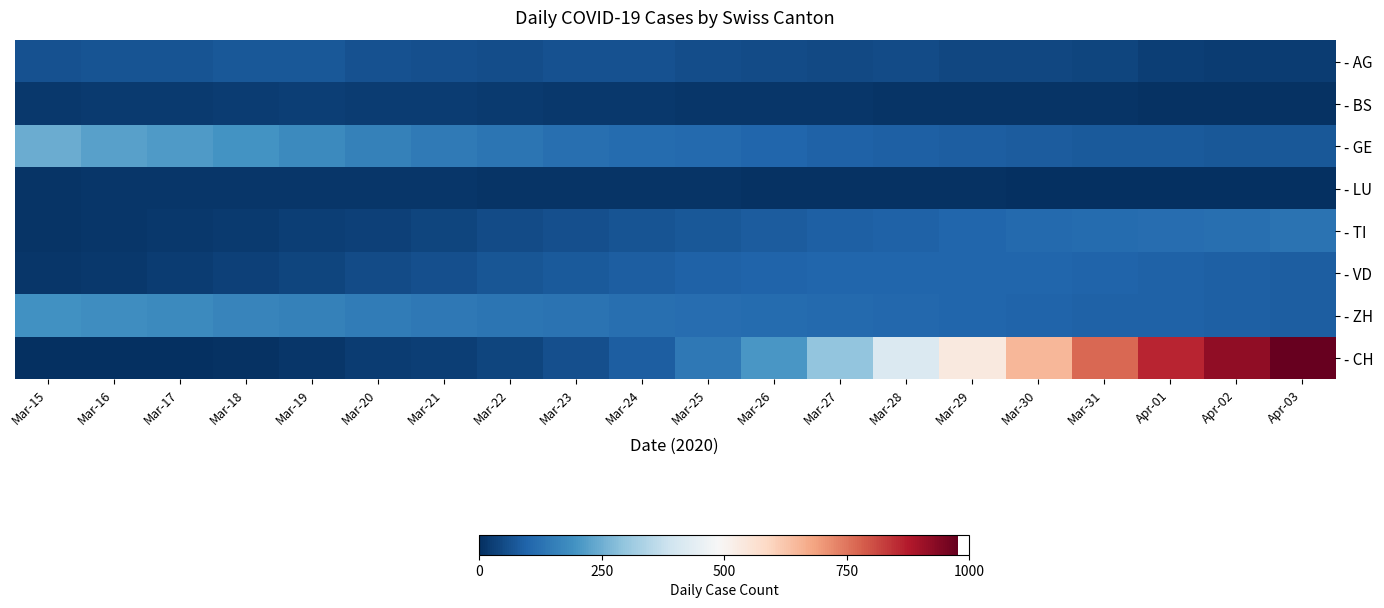

At which category does the chart reach its peak across all series?

Apr-03